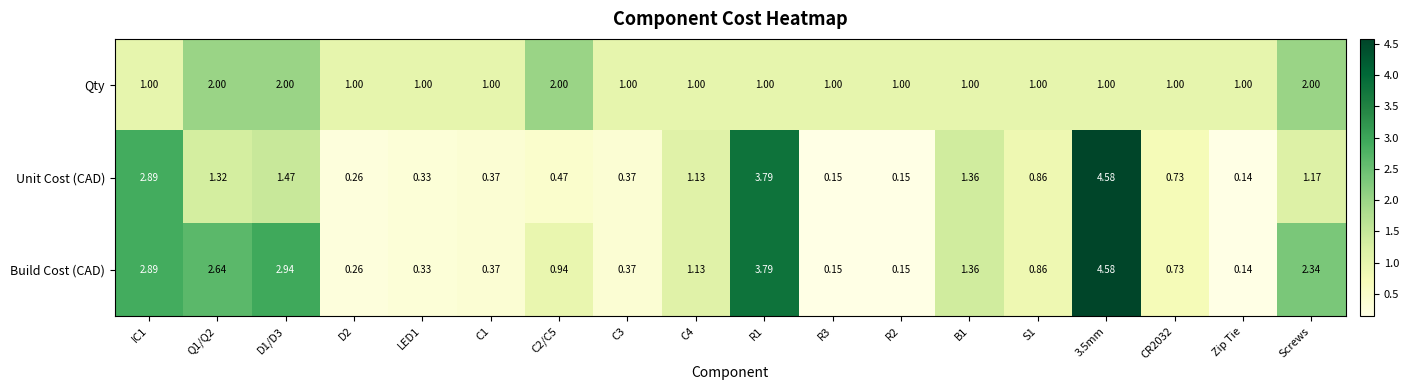

Is the value of Qty at R1 greater than the value of Unit Cost (CAD) at C3?

Yes